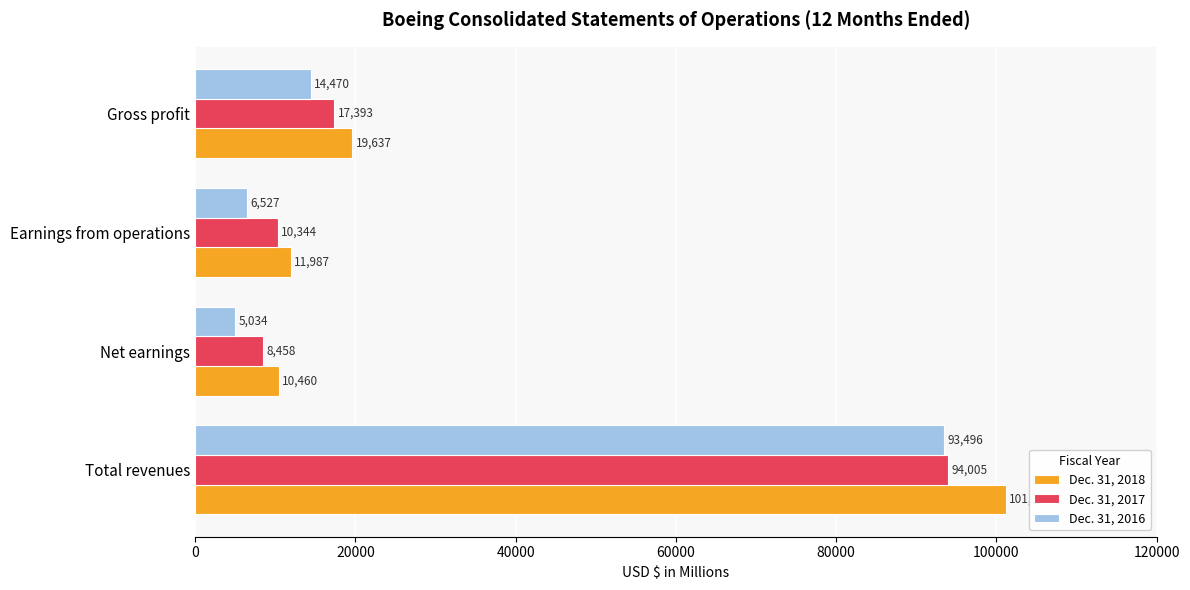

At how many categories does at least one series exceed 12582?

2